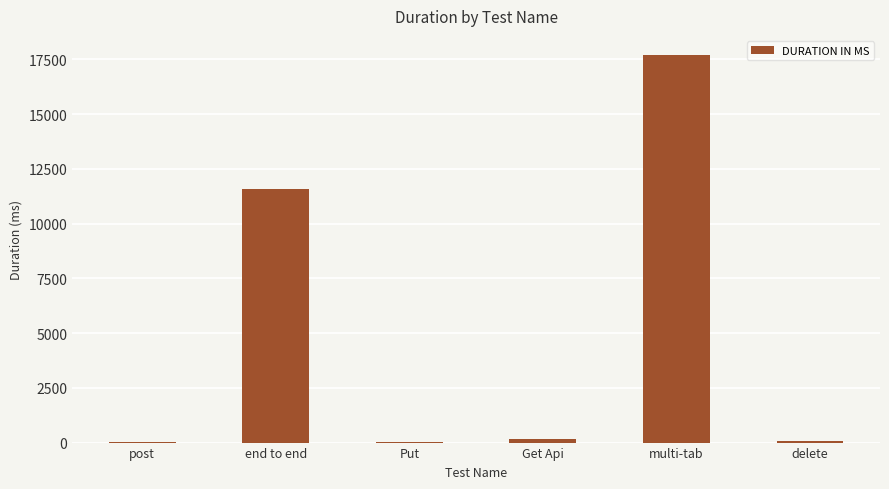

Between delete and multi-tab, which is larger?

multi-tab